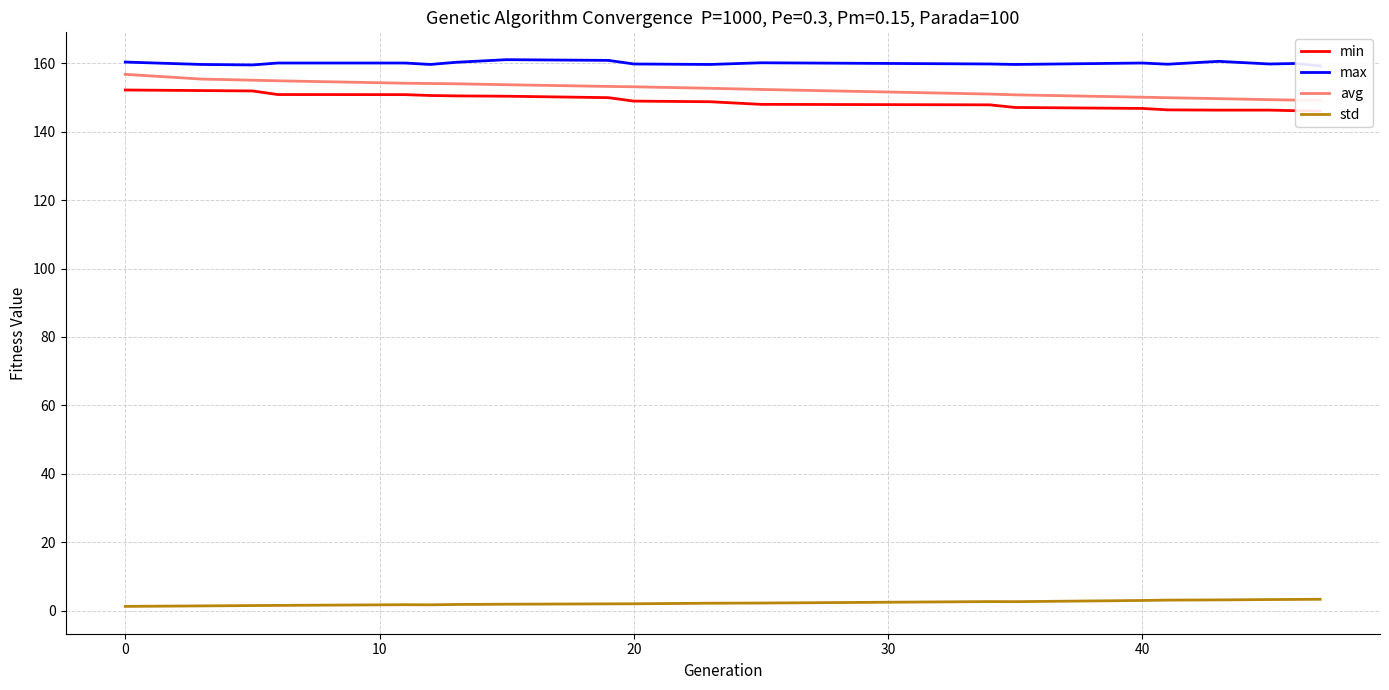

Reading left to right, transcribe all the data shown in this chart.

min: 152.2	152.0	151.9	150.8	150.8	150.6	150.5	150.4	149.9	148.9	148.7	148.0	147.8	147.1	146.8	146.4	146.3	146.3	146.1	146.0
max: 160.3	159.6	159.5	160.1	160.1	159.6	160.3	161.0	160.8	159.8	159.6	160.1	159.8	159.6	160.1	159.7	160.5	159.8	159.9	159.2
avg: 156.8	155.4	155.0	154.9	154.2	154.1	154.0	153.7	153.2	153.1	152.7	152.3	151.0	150.8	150.1	149.9	149.6	149.3	149.2	149.1
std: 1.3	1.4	1.5	1.5	1.7	1.7	1.8	1.9	2.0	2.0	2.2	2.2	2.7	2.6	3.0	3.1	3.1	3.3	3.3	3.3